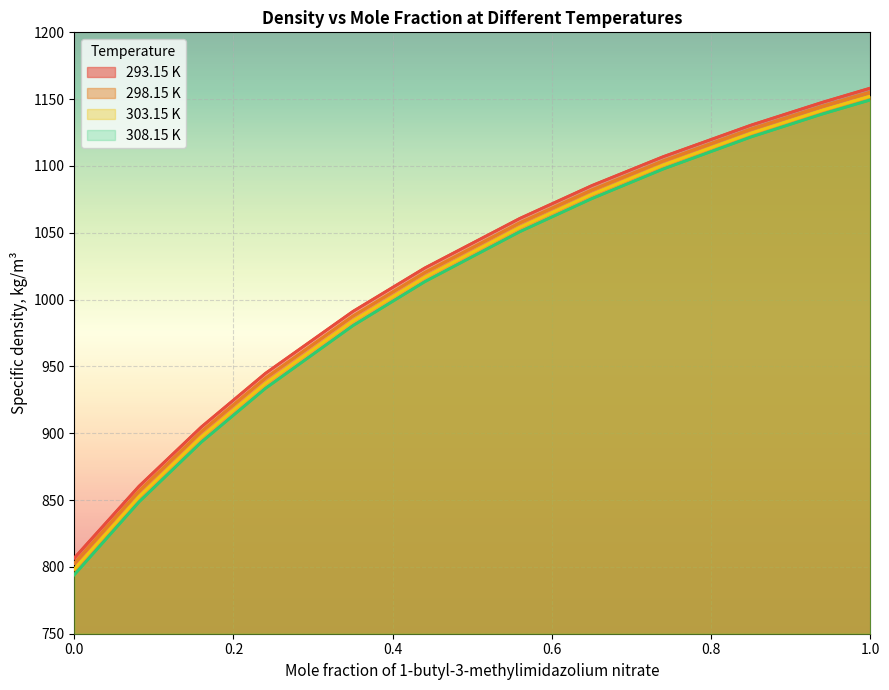

What are all the series names shown in the legend?

293.15 K, 298.15 K, 303.15 K, 308.15 K